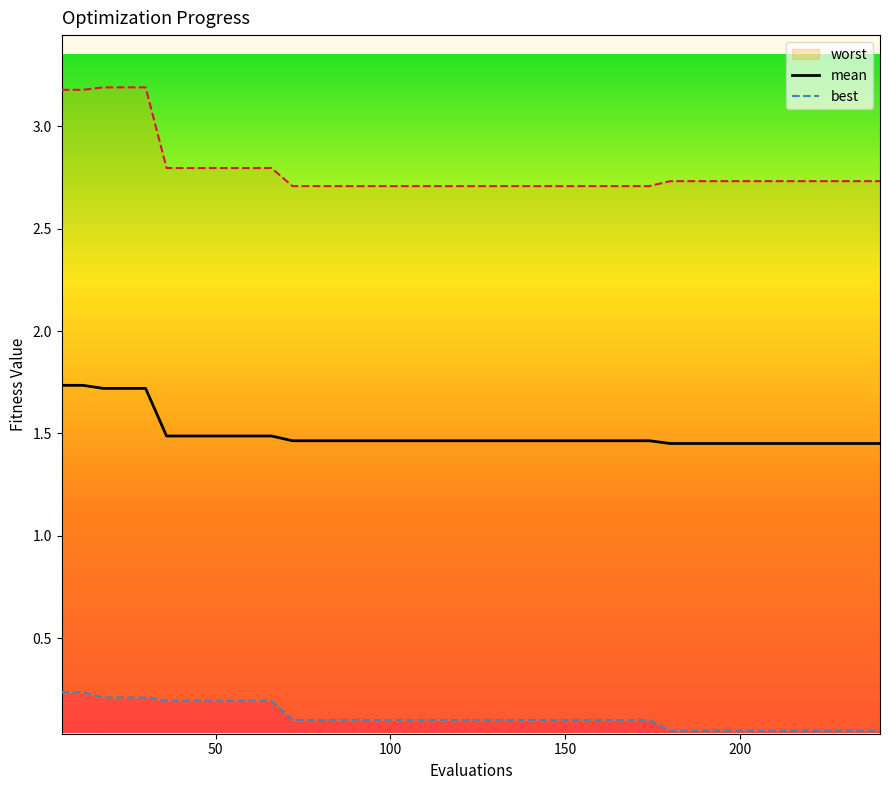

What is the value of the mean point at the 24th from the left?

1.5